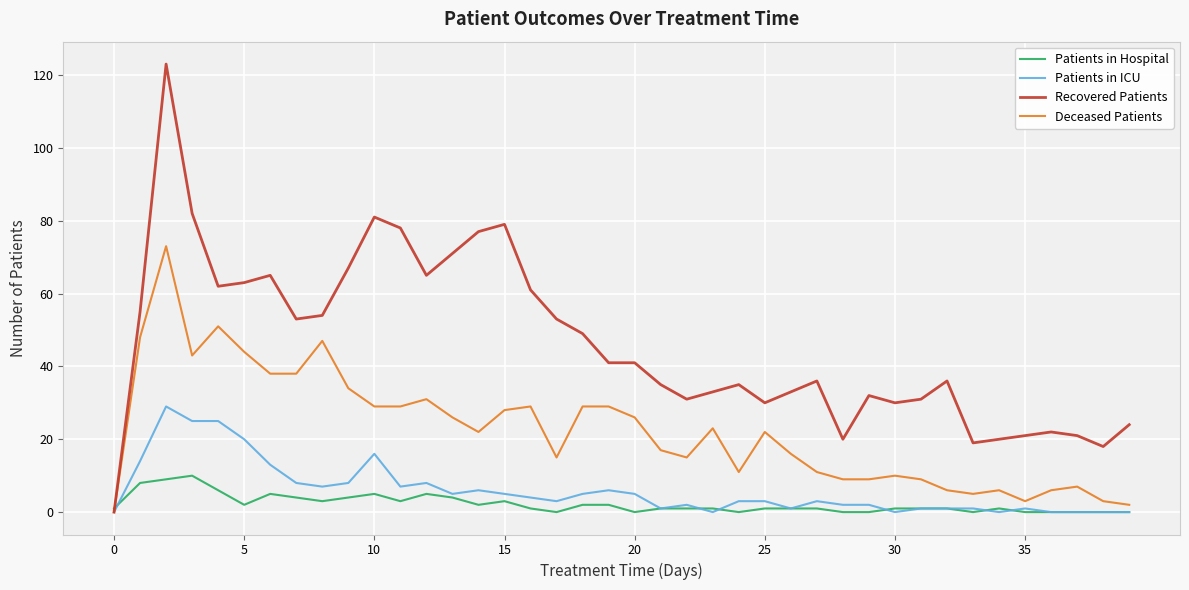

Which series has the widest spread of values?

Recovered Patients